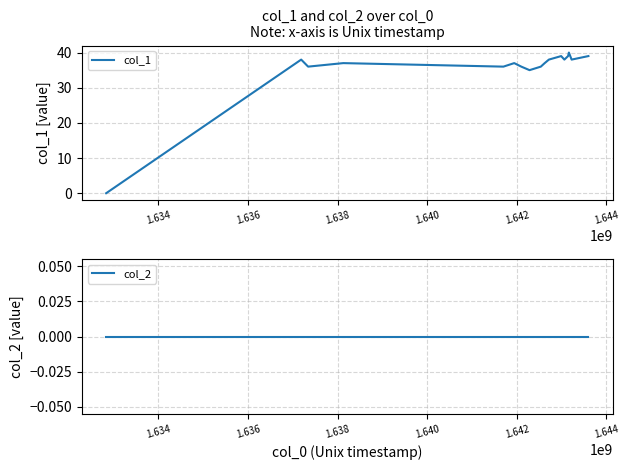

True or false: col_2 and col_1 cross at least once.

False